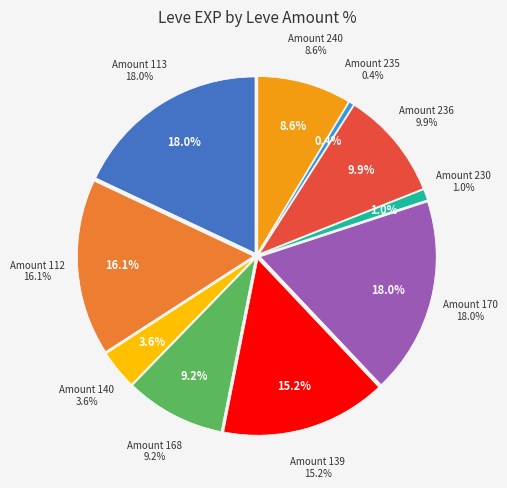

Does any single category account for the majority?

No